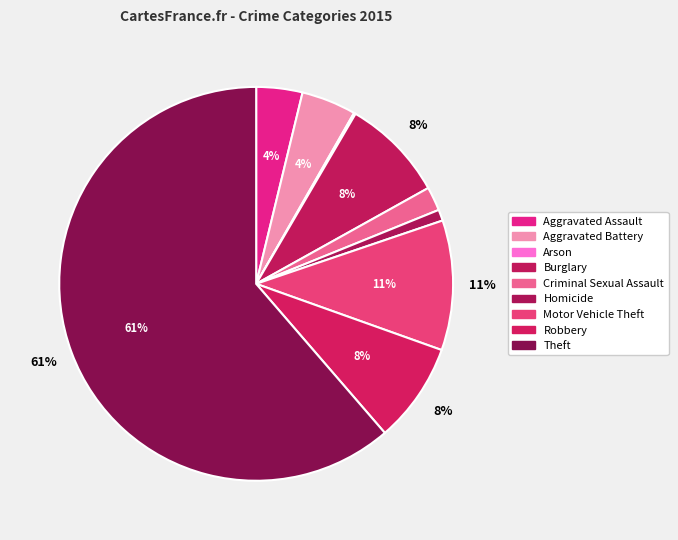

Which category has the biggest portion of the pie?

Theft